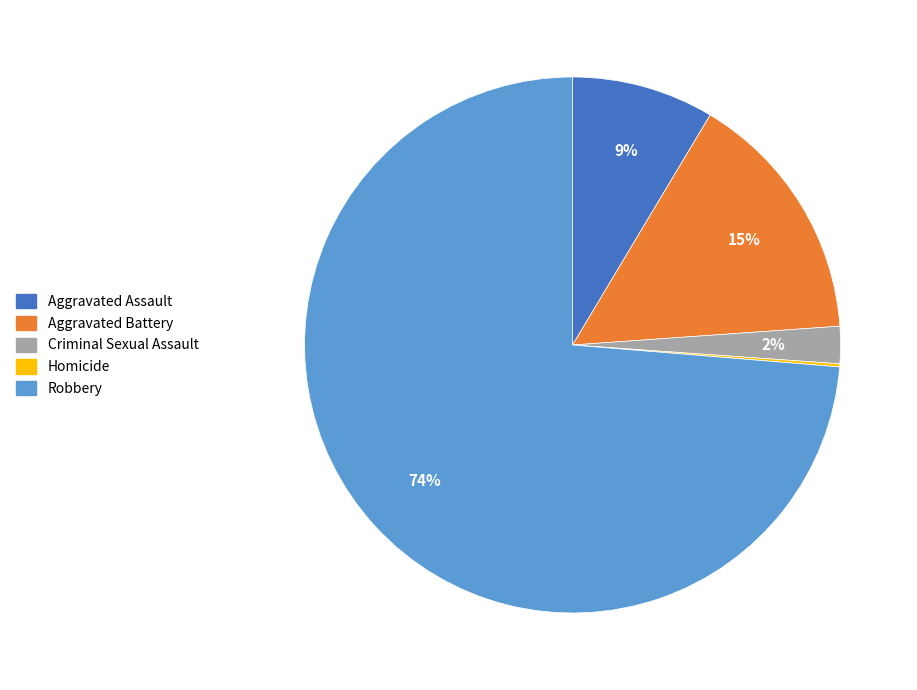

What is the majority slice?

Robbery